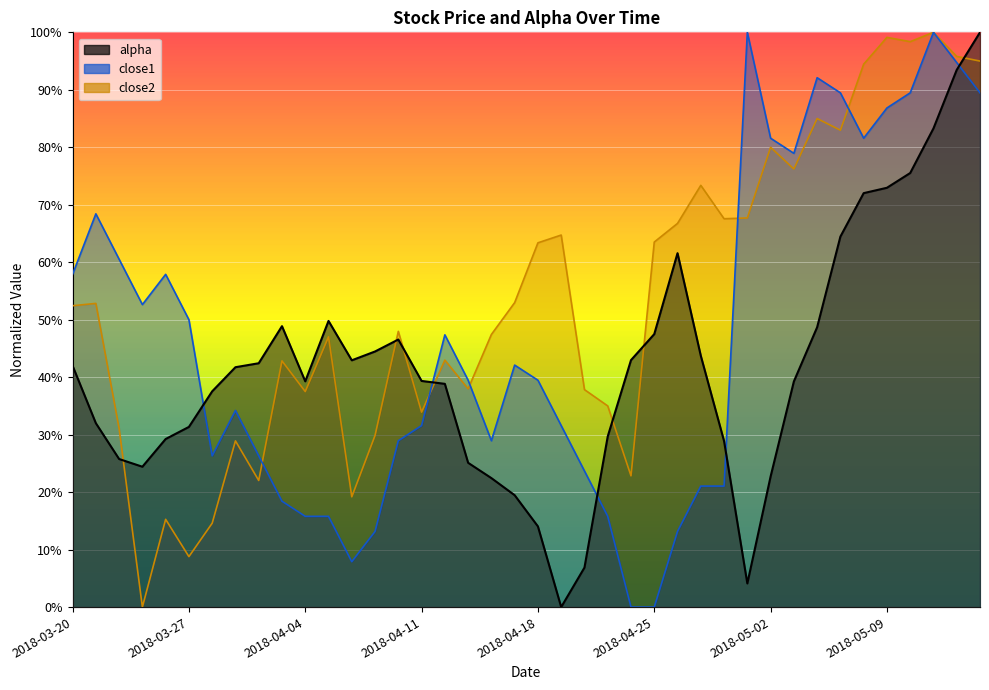

What is the total value across all series at 2018-04-20?

68.4